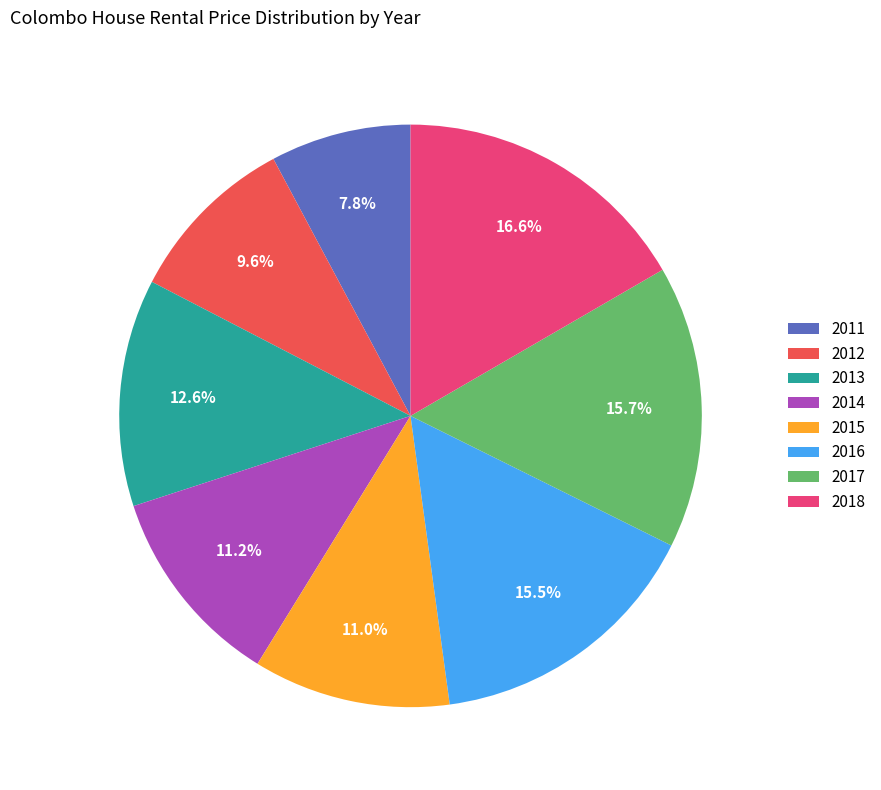

How many slices are in this pie chart?

8